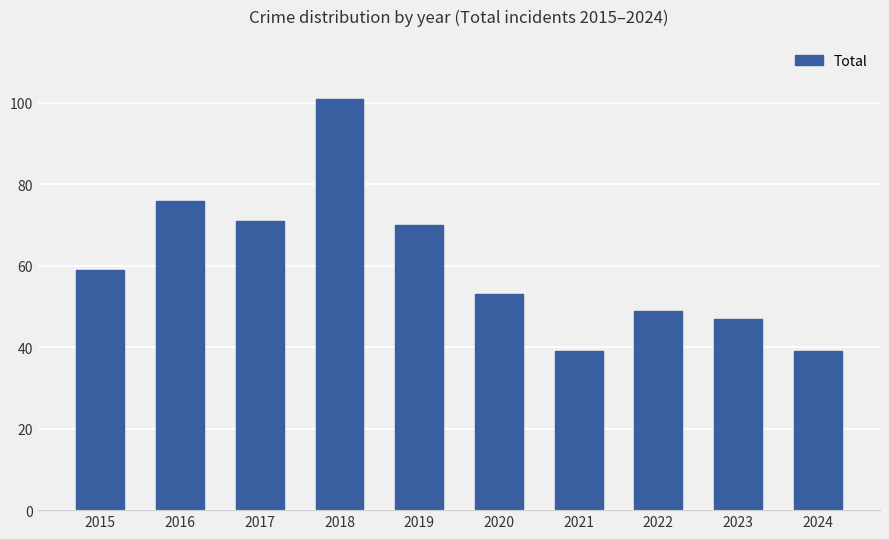

What is the value of the 9th bar from the left?

47